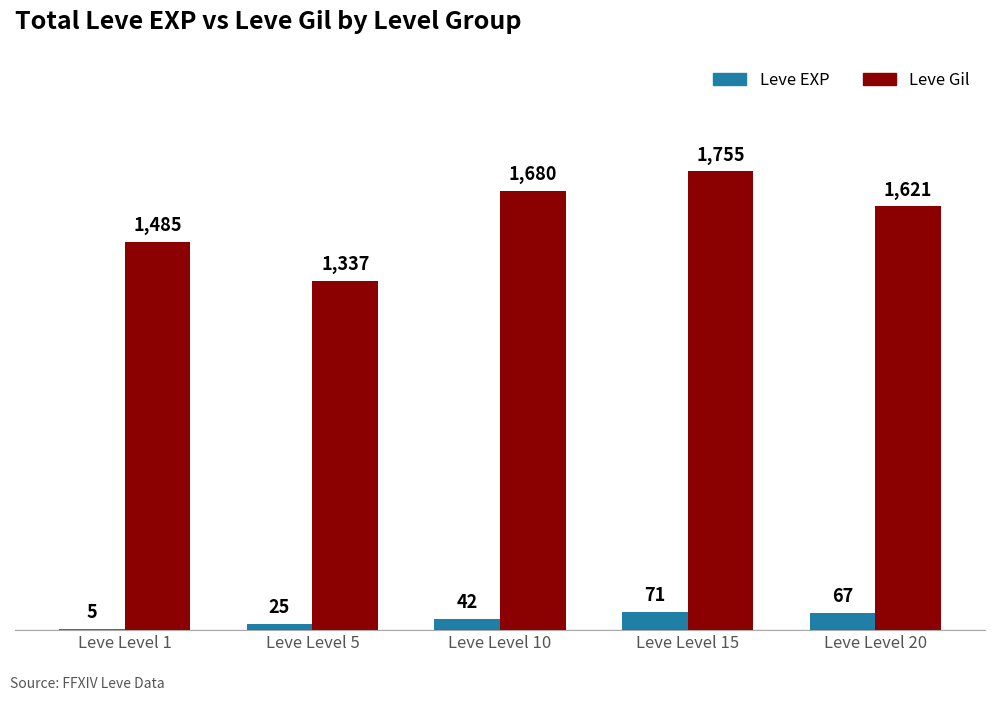

Reading left to right, extract all data points from this chart.

Leve EXP: Leve Level 1=5	Leve Level 5=25	Leve Level 10=42	Leve Level 15=71	Leve Level 20=67
Leve Gil: Leve Level 1=1485	Leve Level 5=1337	Leve Level 10=1680	Leve Level 15=1755	Leve Level 20=1621